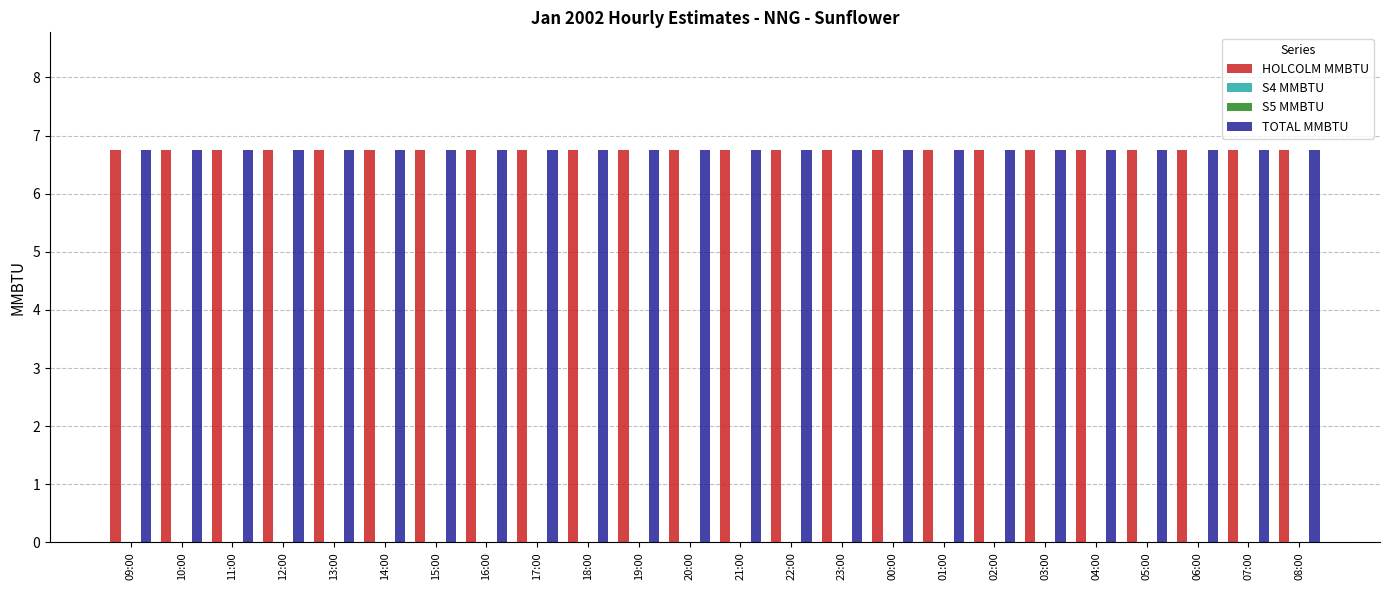

What is the approximate value of HOLCOLM MMBTU at 16:00?

6.8